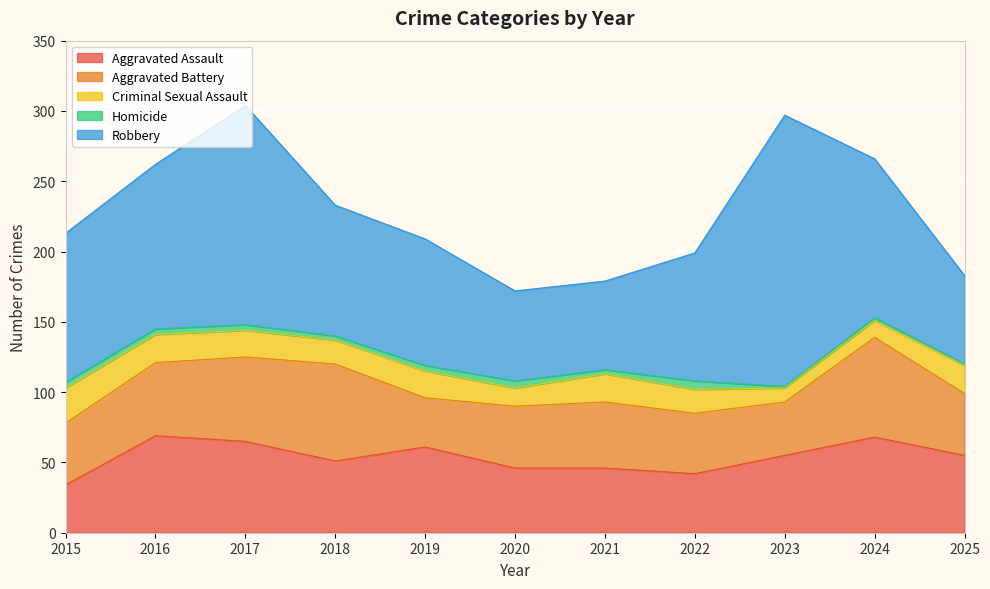

How many data points in Homicide are above 4?

2